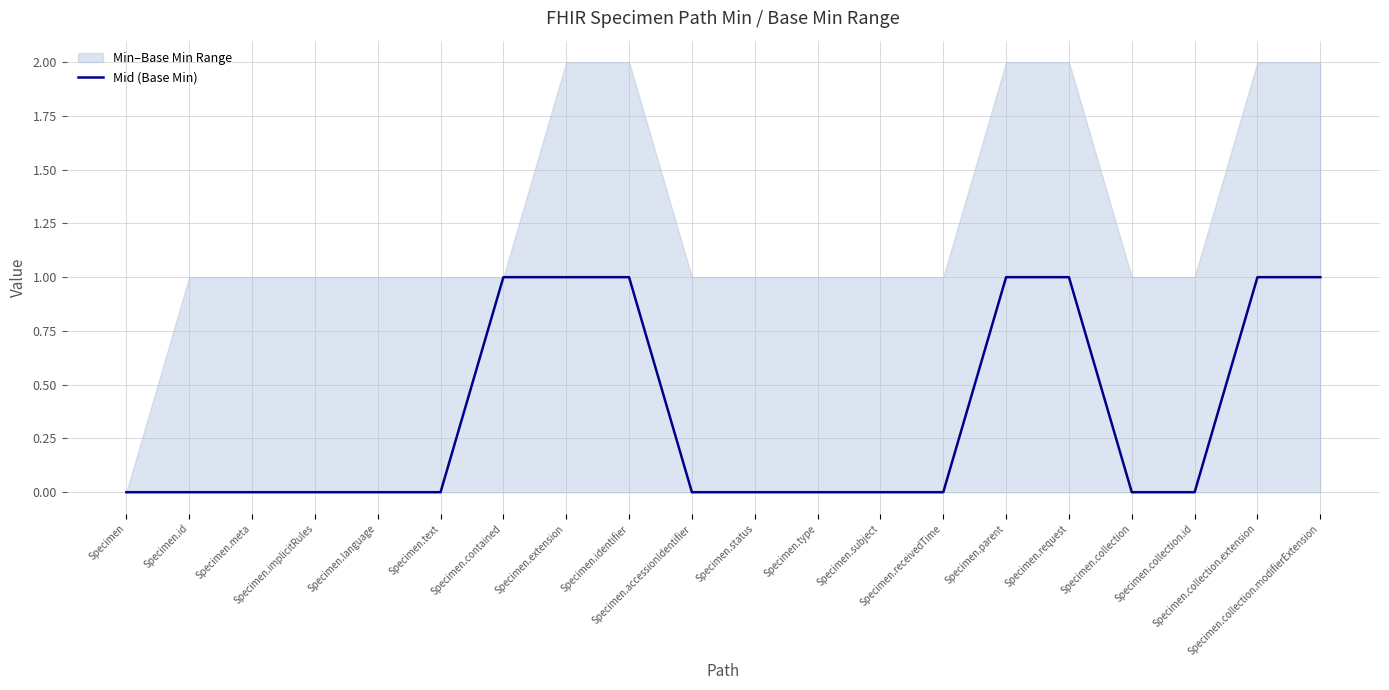

Rank the categories by value from highest to lowest.

Specimen.contained, Specimen.extension, Specimen.identifier, Specimen.parent, Specimen.request, Specimen.collection.extension, Specimen.collection.modifierExtension, Specimen, Specimen.id, Specimen.meta, Specimen.implicitRules, Specimen.language, Specimen.text, Specimen.accessionIdentifier, Specimen.status, Specimen.type, Specimen.subject, Specimen.receivedTime, Specimen.collection, Specimen.collection.id